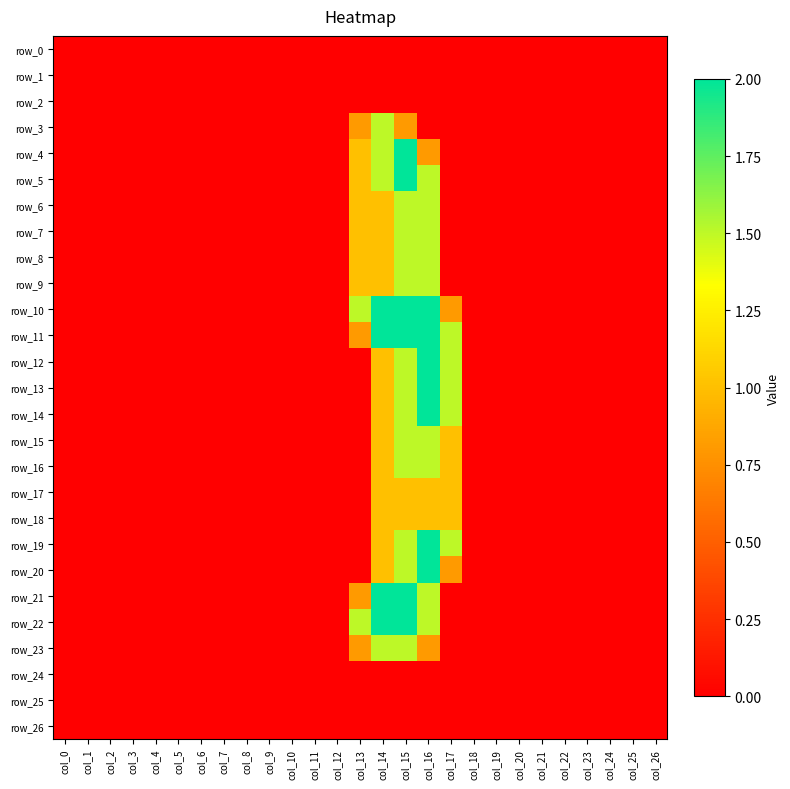

Which series has the largest total across all categories?

row_10